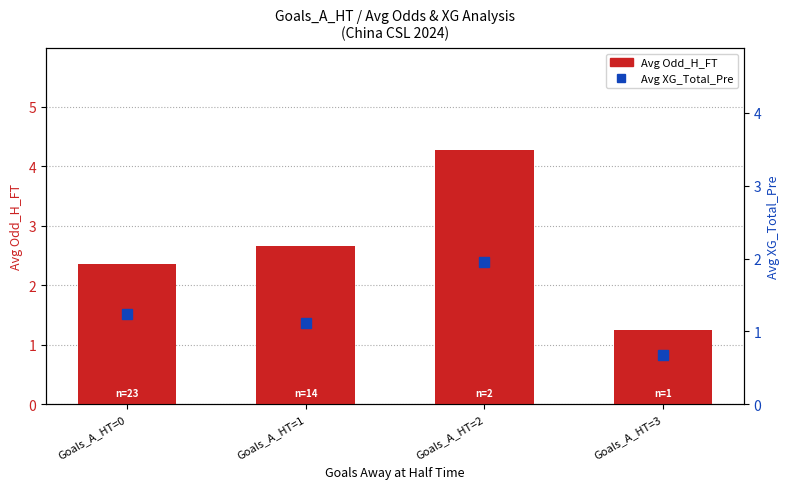

Rank the series by their maximum value, from lowest to highest.

Avg XG_Total_Pre, Avg Odd_H_FT